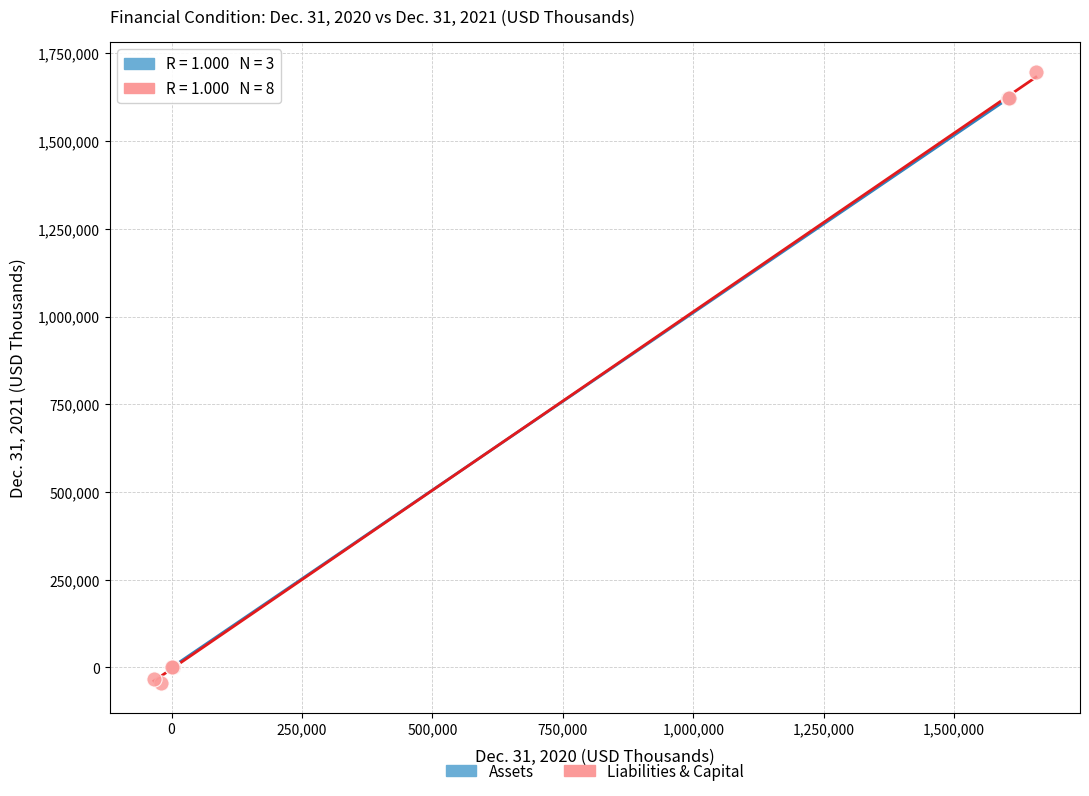

Which series contains the lowest Y value?

Liabilities & Capital